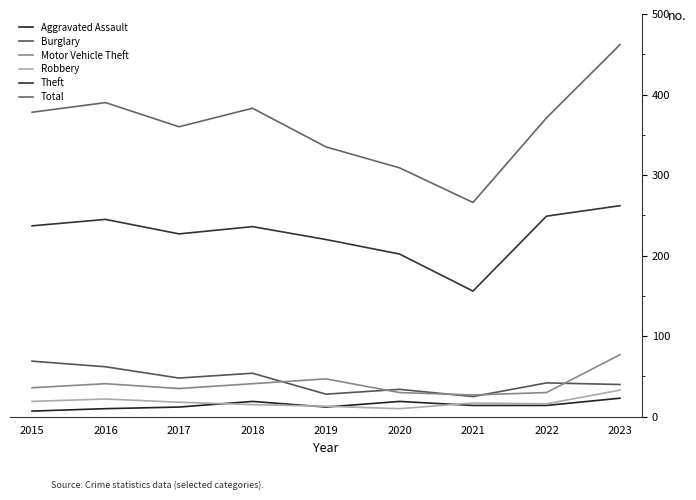

What is the difference between the Total values at 2019 and 2018?

48